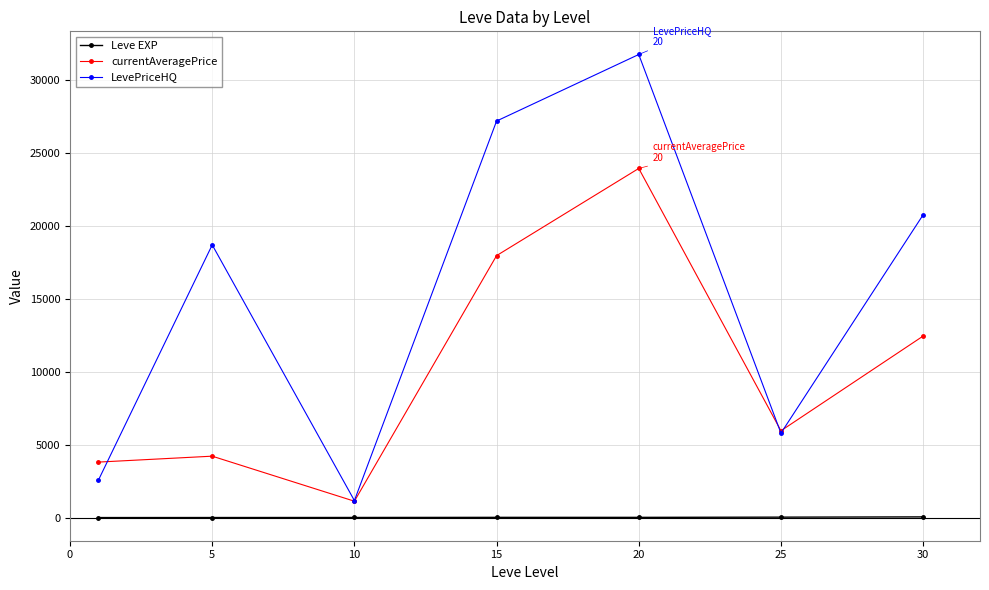

What is the highest value of the currentAveragePrice series?

23931.0